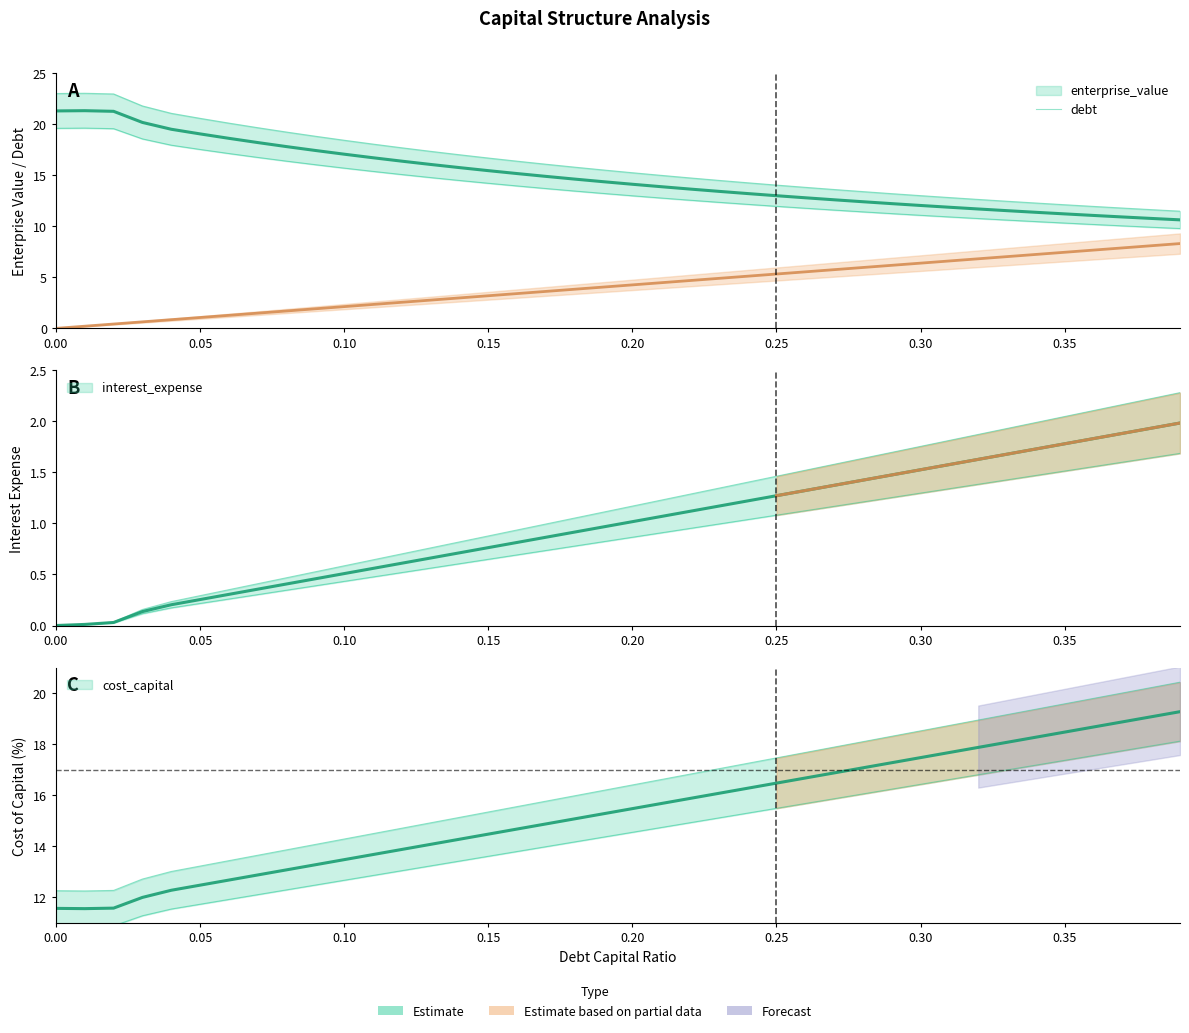

At which category is the sum across all series the highest?

0.39